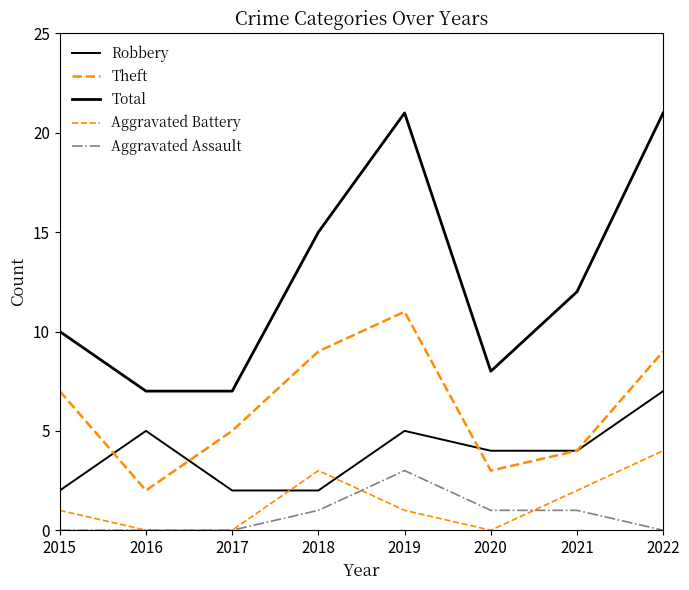

Is the value of Total at 2017 greater than the value of Aggravated Assault at 2021?

Yes